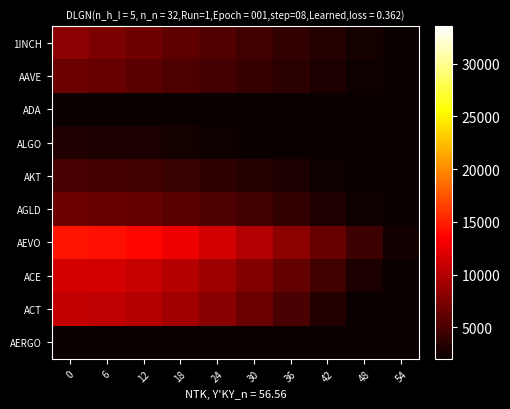

Between 18 and 36, which is larger?

18